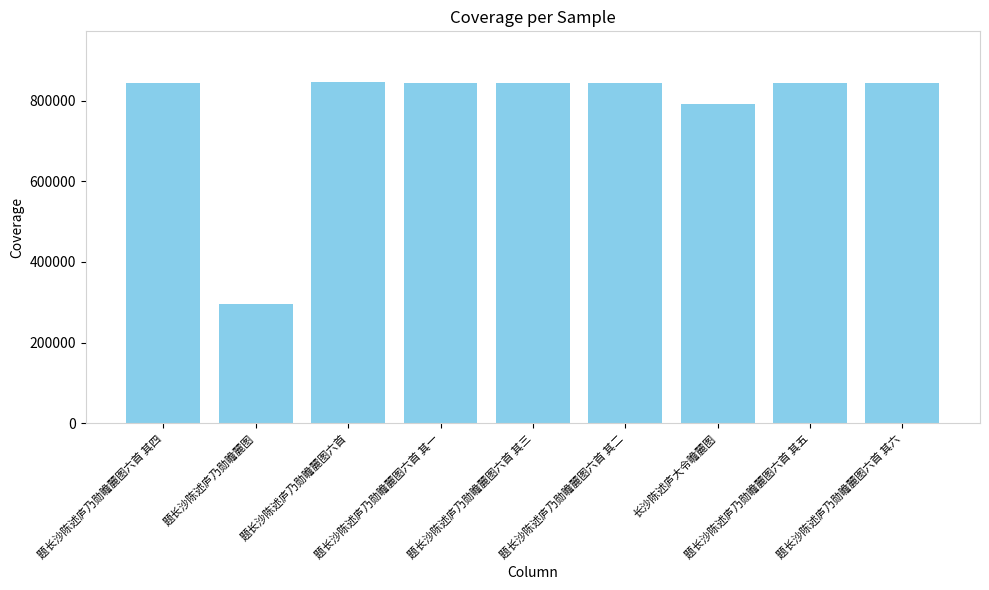

Where does the data first go above 842488?

题长沙陈述庐乃勋瞻麓图六首 其四